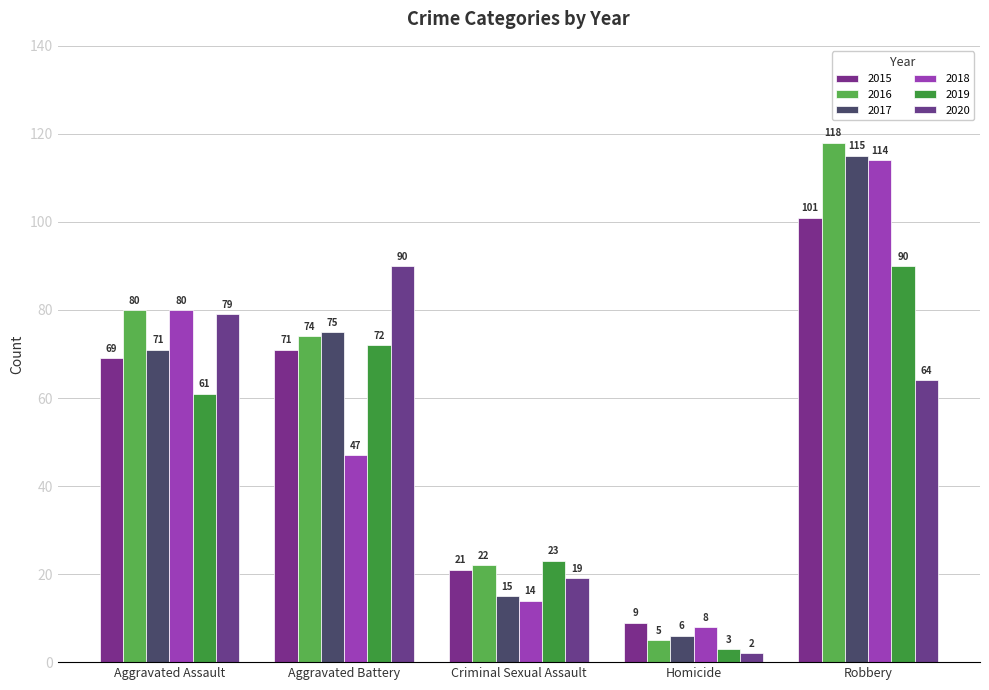

What is the value of the 2017 bar at the 4th from the left?

6